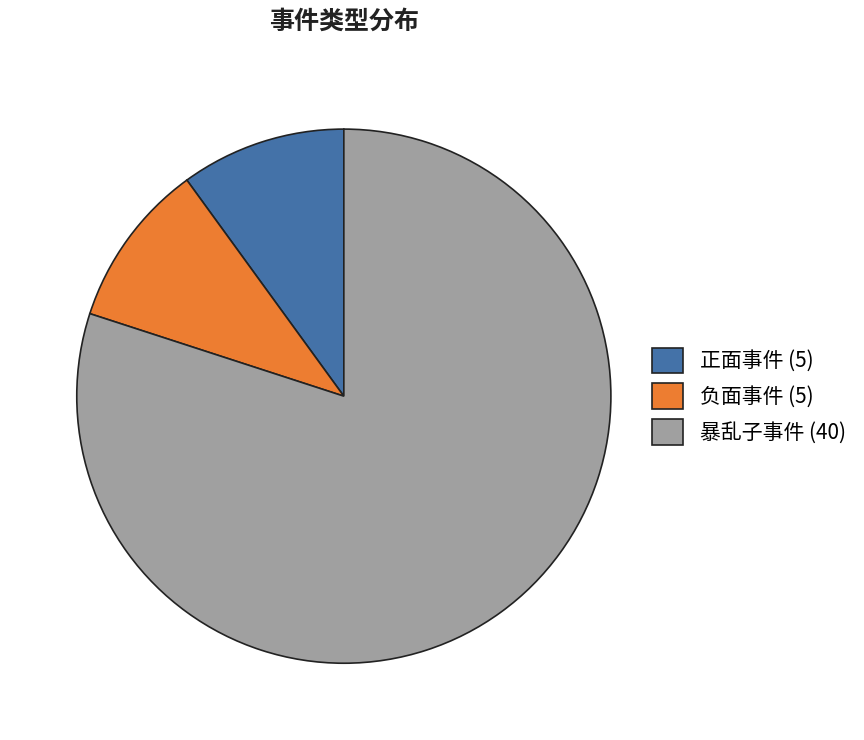

Do 暴乱子事件 (40) and 负面事件 (5) together represent more than half of the pie?

Yes